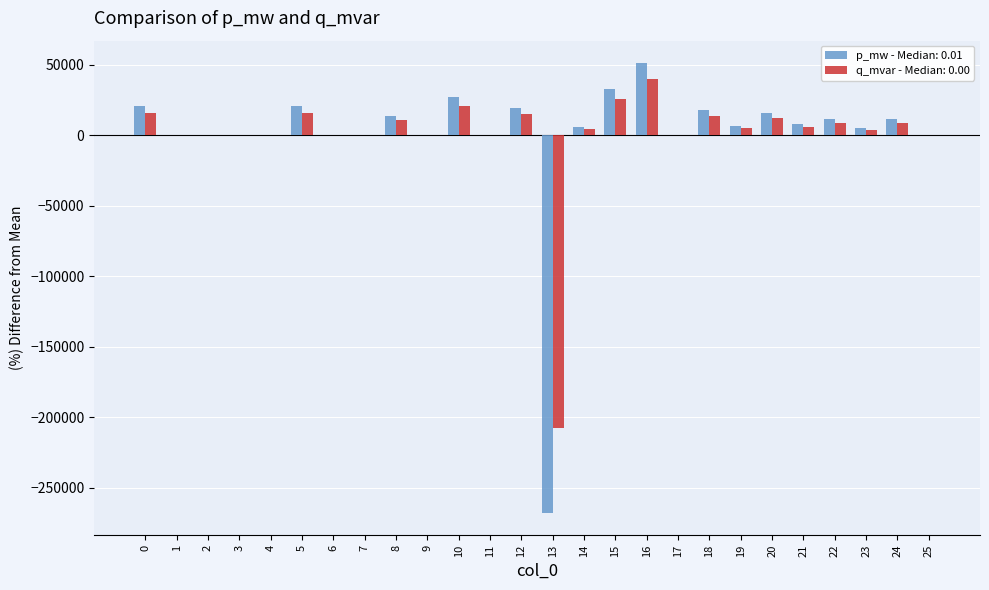

The value of q_mvar - Median: 0.00 at 18 is 13789.1. True or false?

True